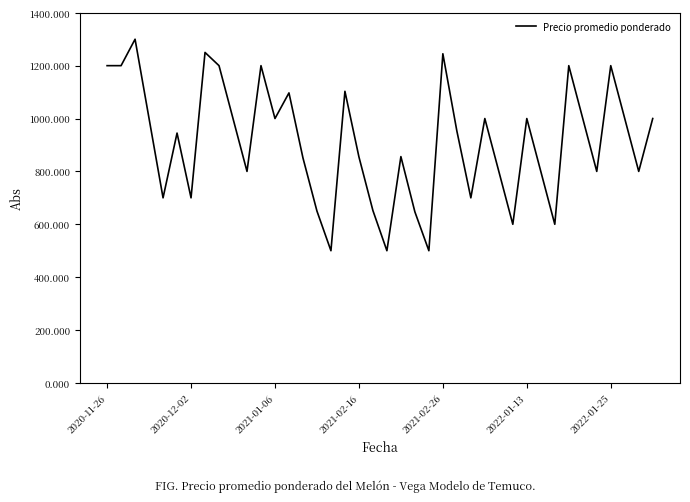

What is the maximum value shown in the chart?

1300